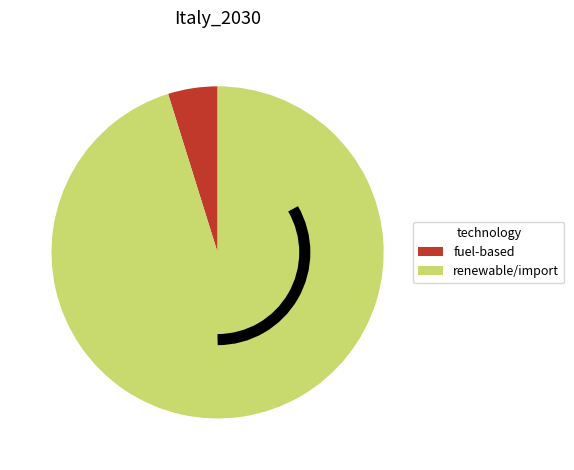

Is there a majority slice in this chart?

Yes